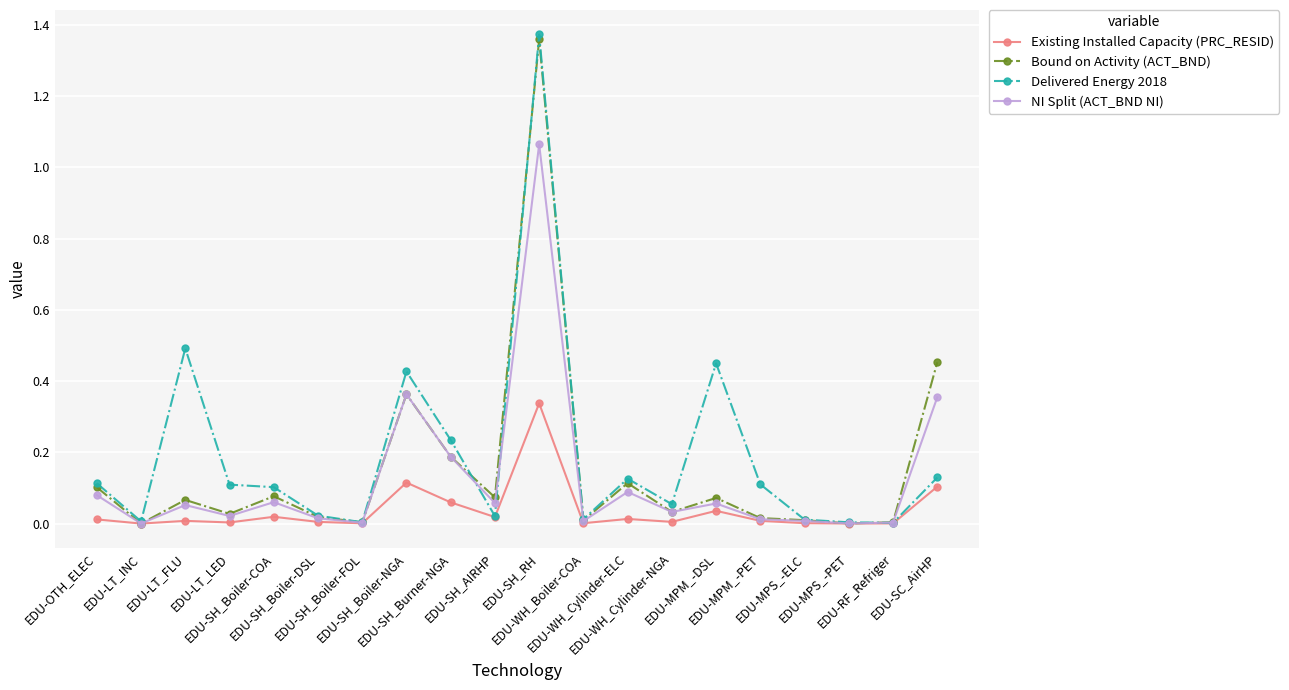

Which series has the largest range (max minus min)?

Delivered Energy 2018